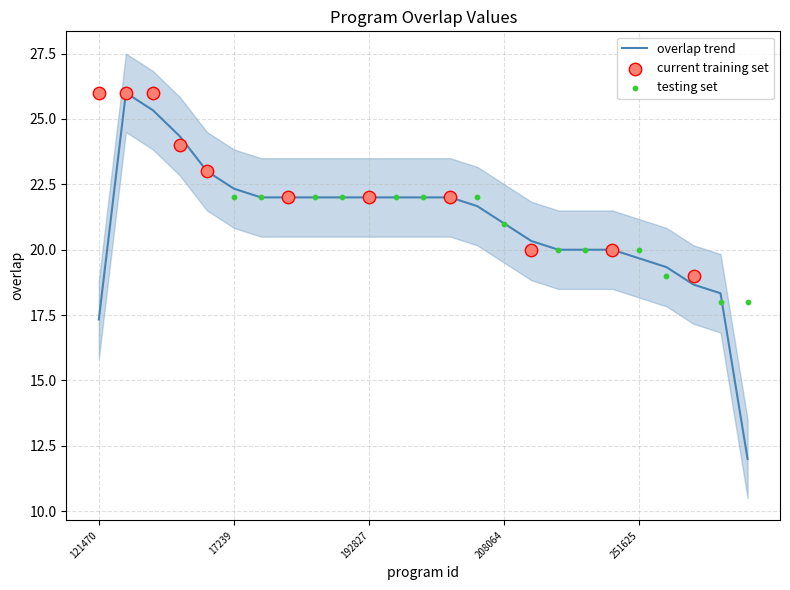

What is the highest value of the overlap trend series?

26.0